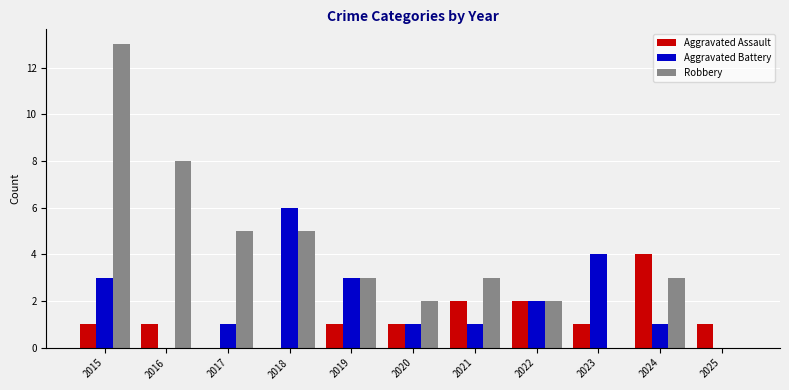

Which category has the highest value in the Robbery series?

2015